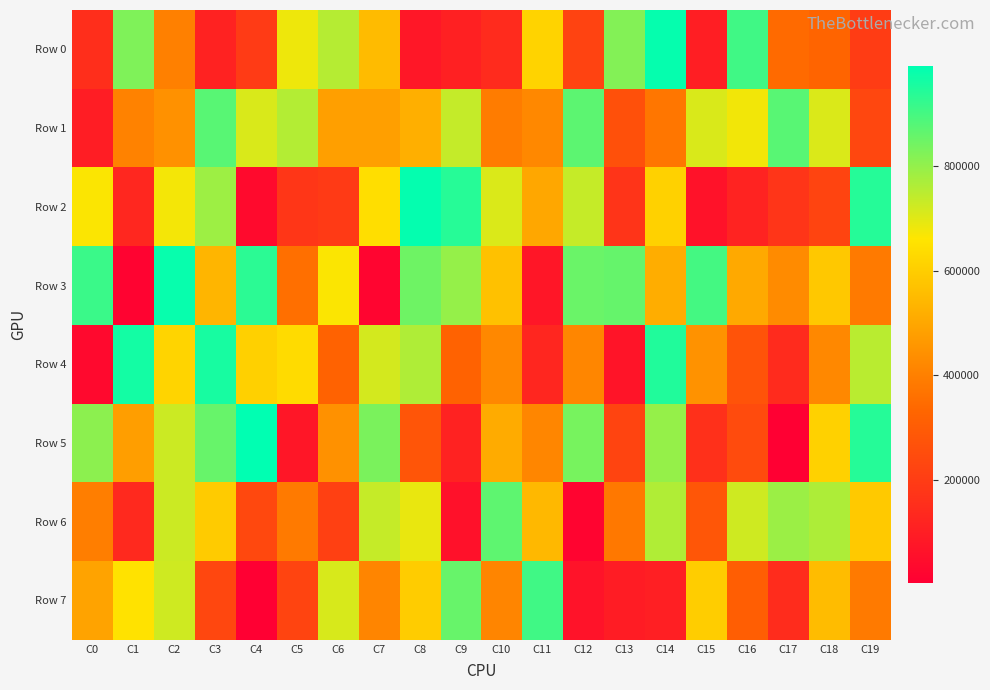

What is the smallest value displayed?

1175